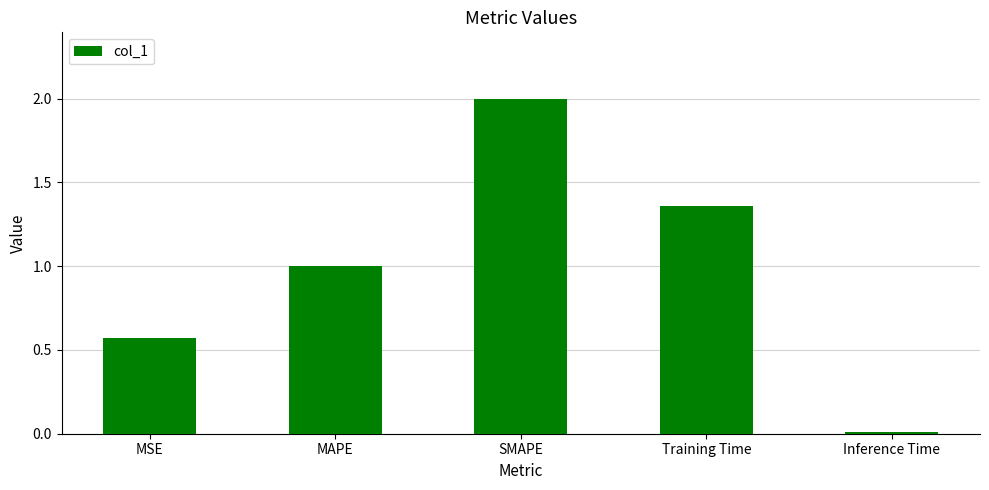

What is the label of the 3rd bar from the left?

SMAPE